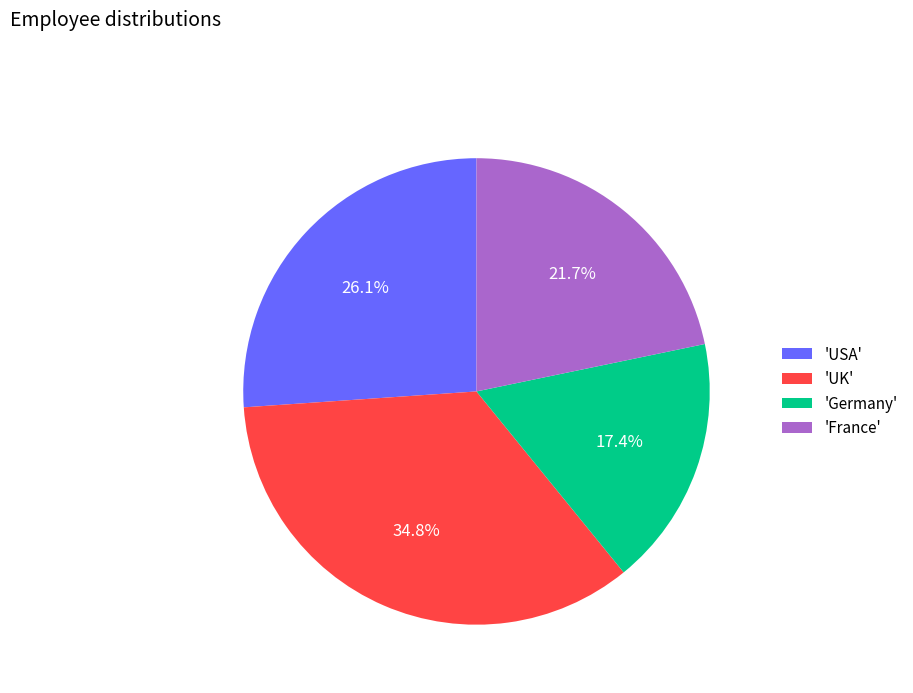

Which slice is the smallest?

'Germany'